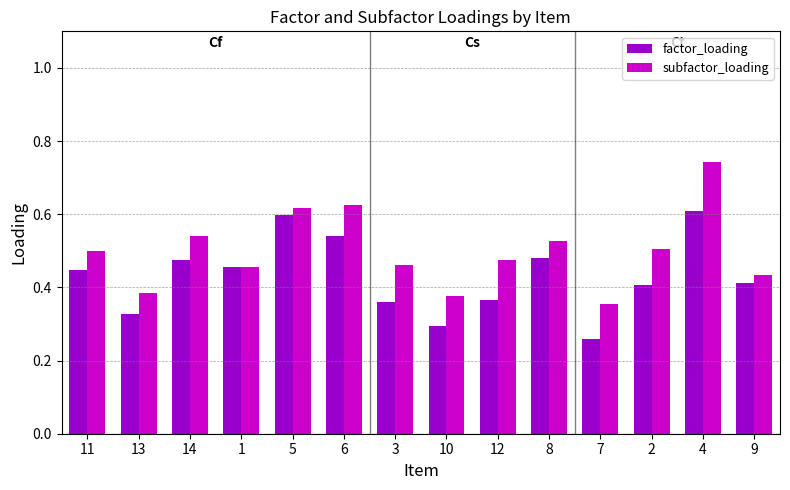

Is the value of factor_loading at 9 greater than the value of subfactor_loading at 8?

No